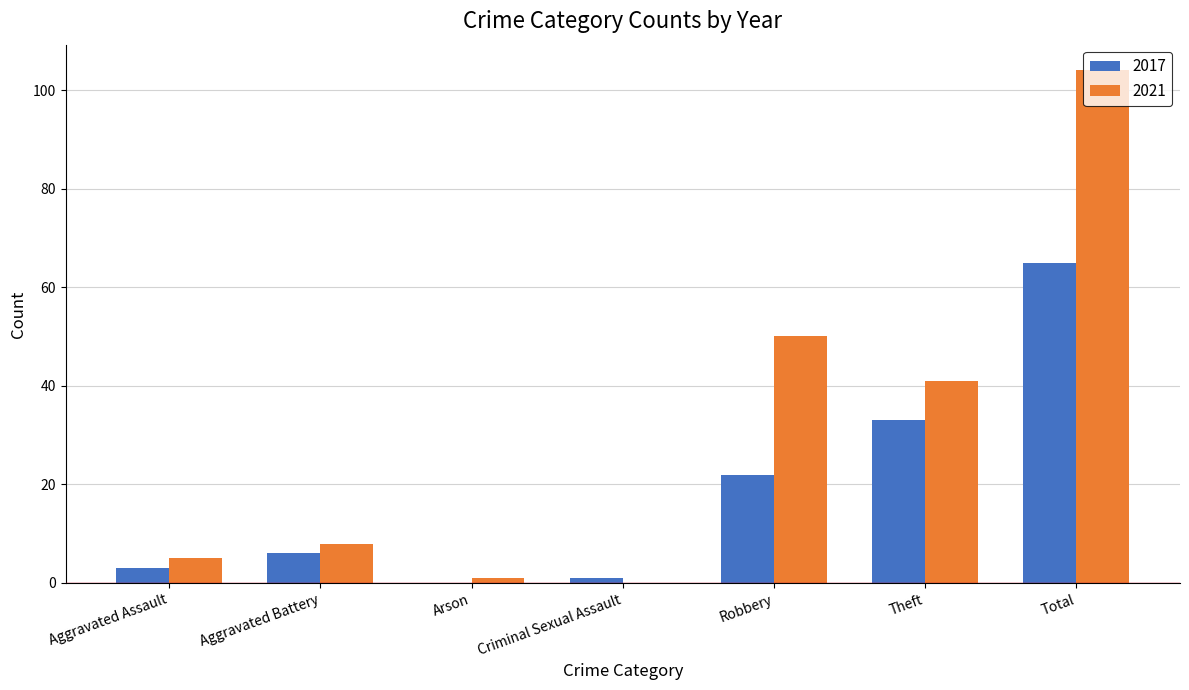

At which category is the sum across all series the highest?

Total